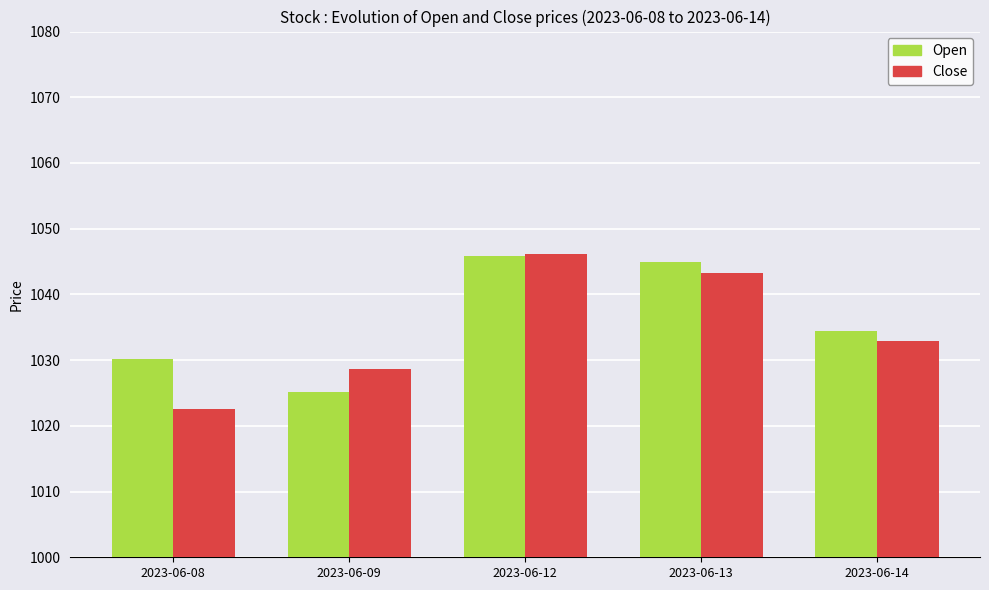

Which series changed the most between 2023-06-09 and 2023-06-14?

Open